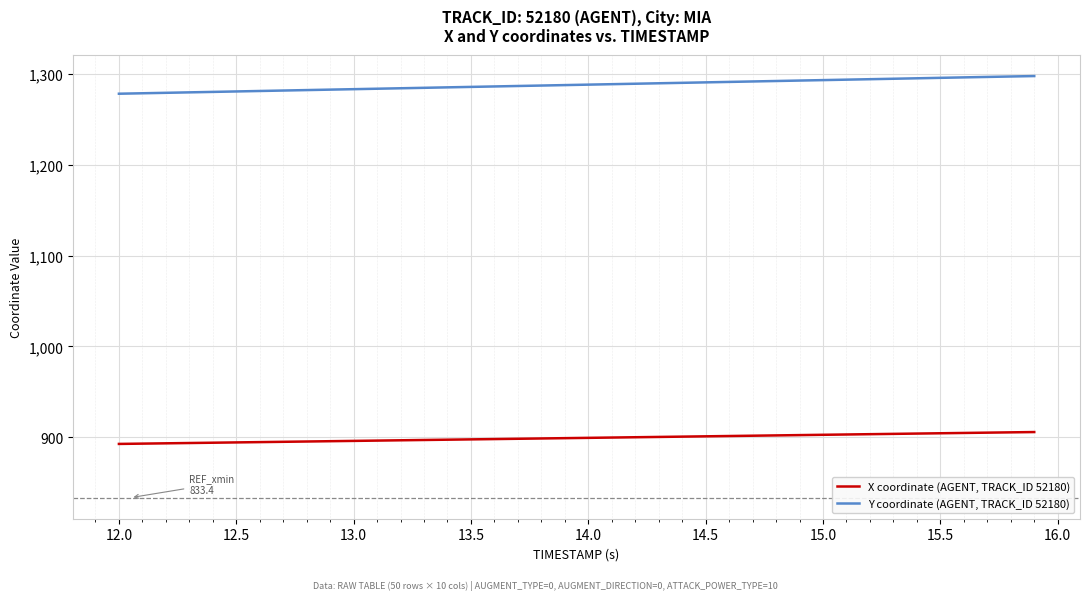

At how many categories does at least one series exceed 895?

40